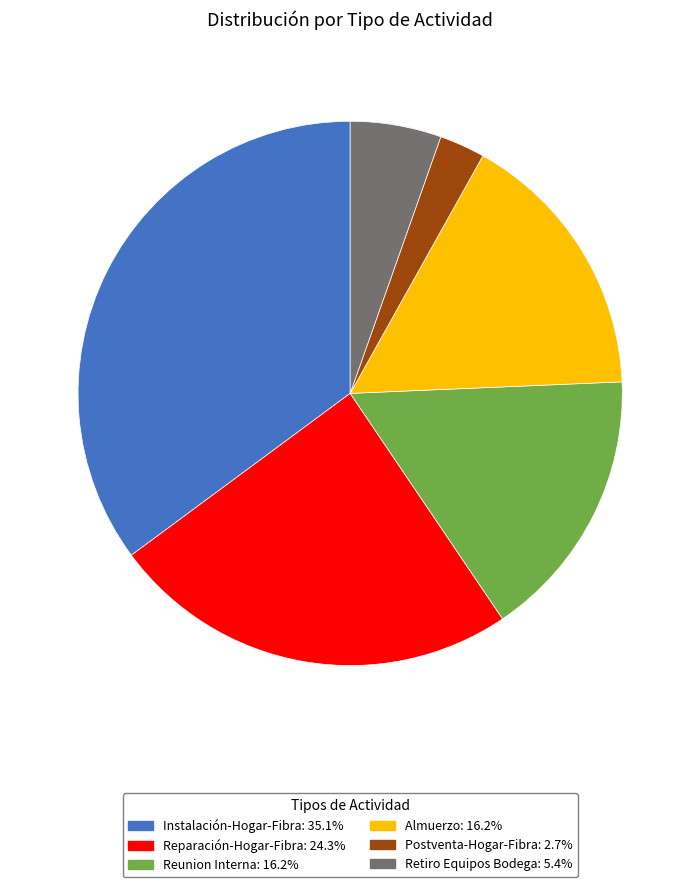

The Reparación-Hogar-Fibra slice represents 33% of the pie. True or false?

False